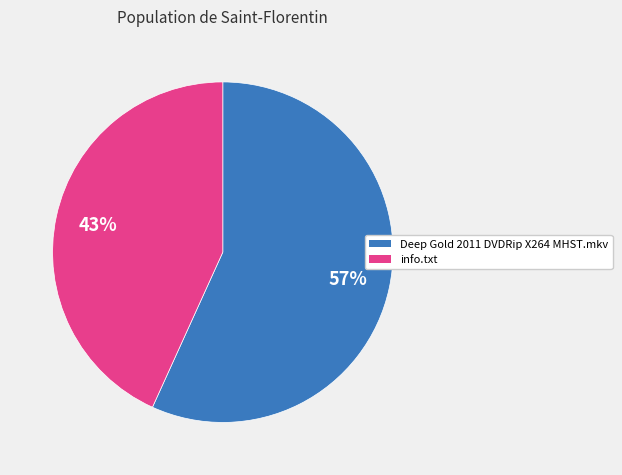

How many slices are in this pie chart?

2